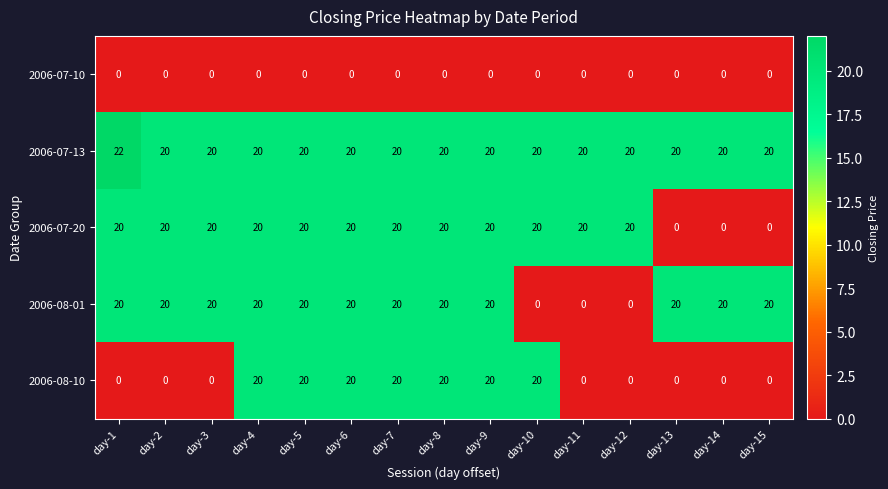

What is the total value across all series at day-10?

60